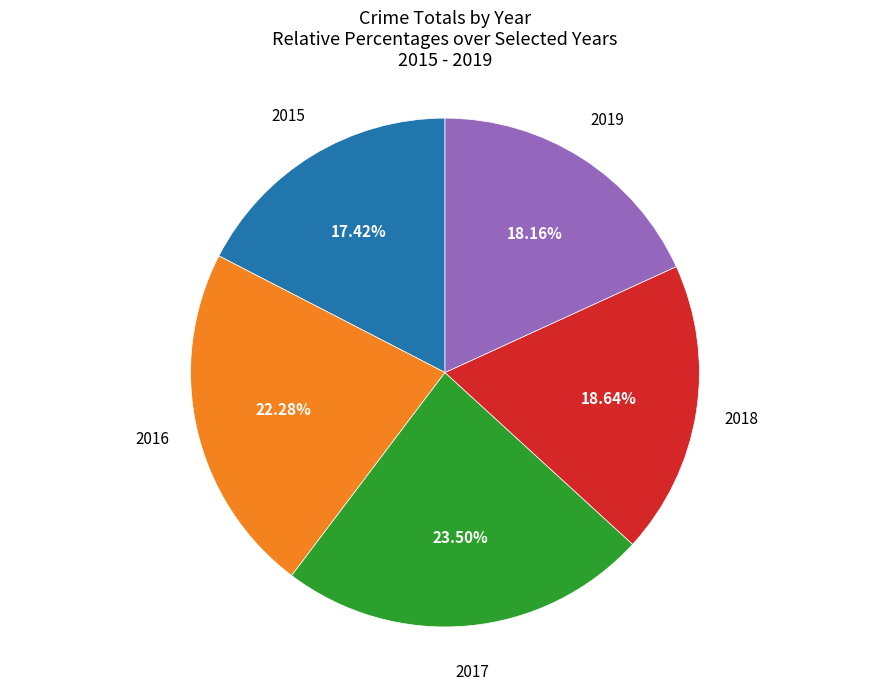

The 2019 slice represents 9% of the pie. True or false?

False